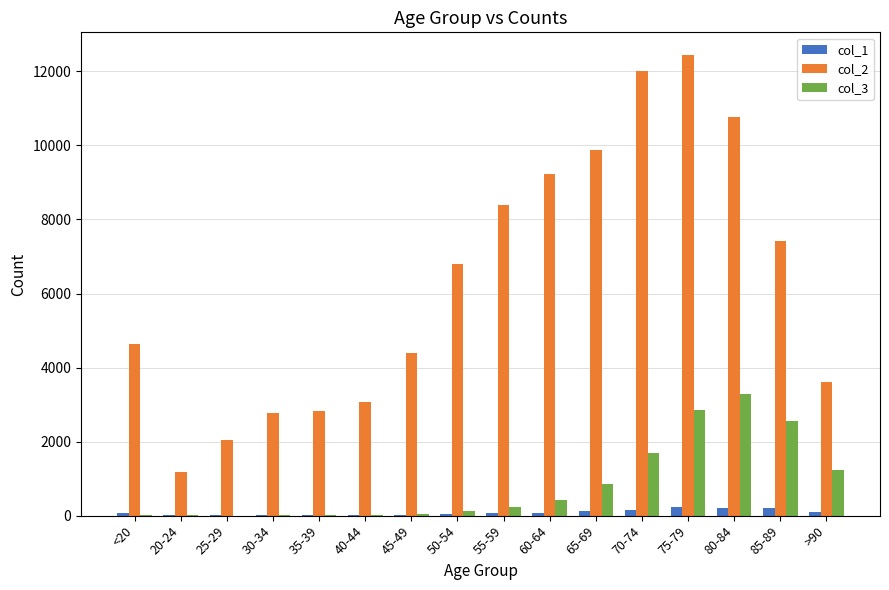

Is the value of col_2 at 70-74 greater than the value of col_1 at 50-54?

Yes